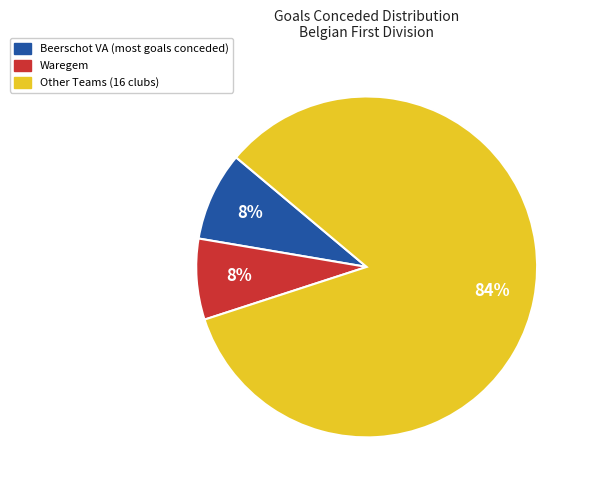

Count the number of slices in the pie.

3